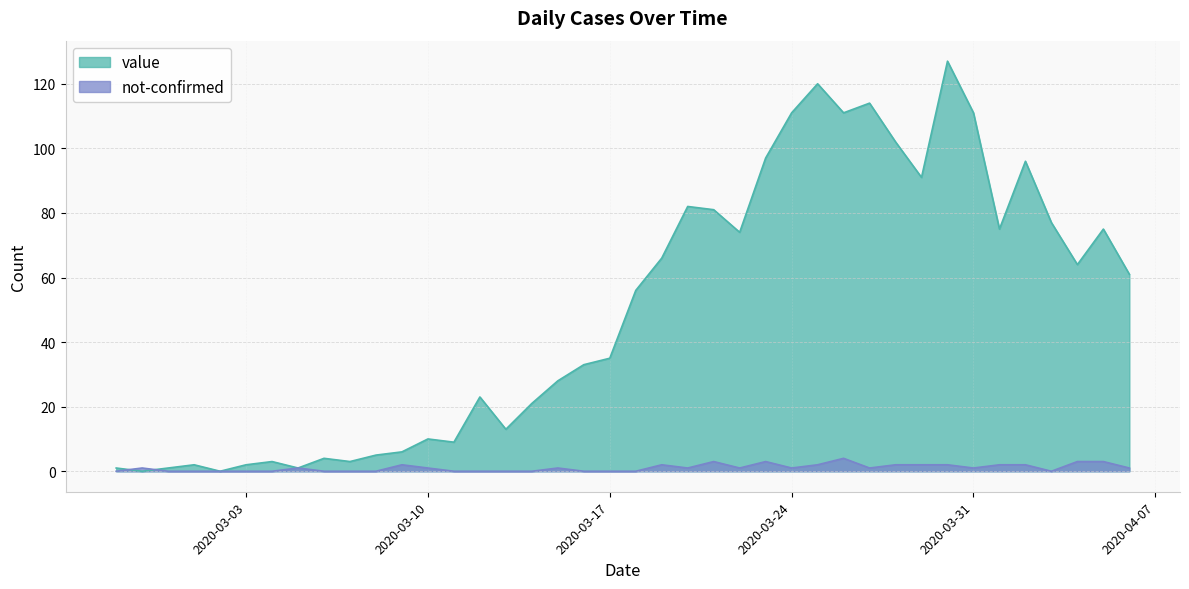

Between 2020-03-02 and 2020-03-20, which series saw the biggest shift?

value